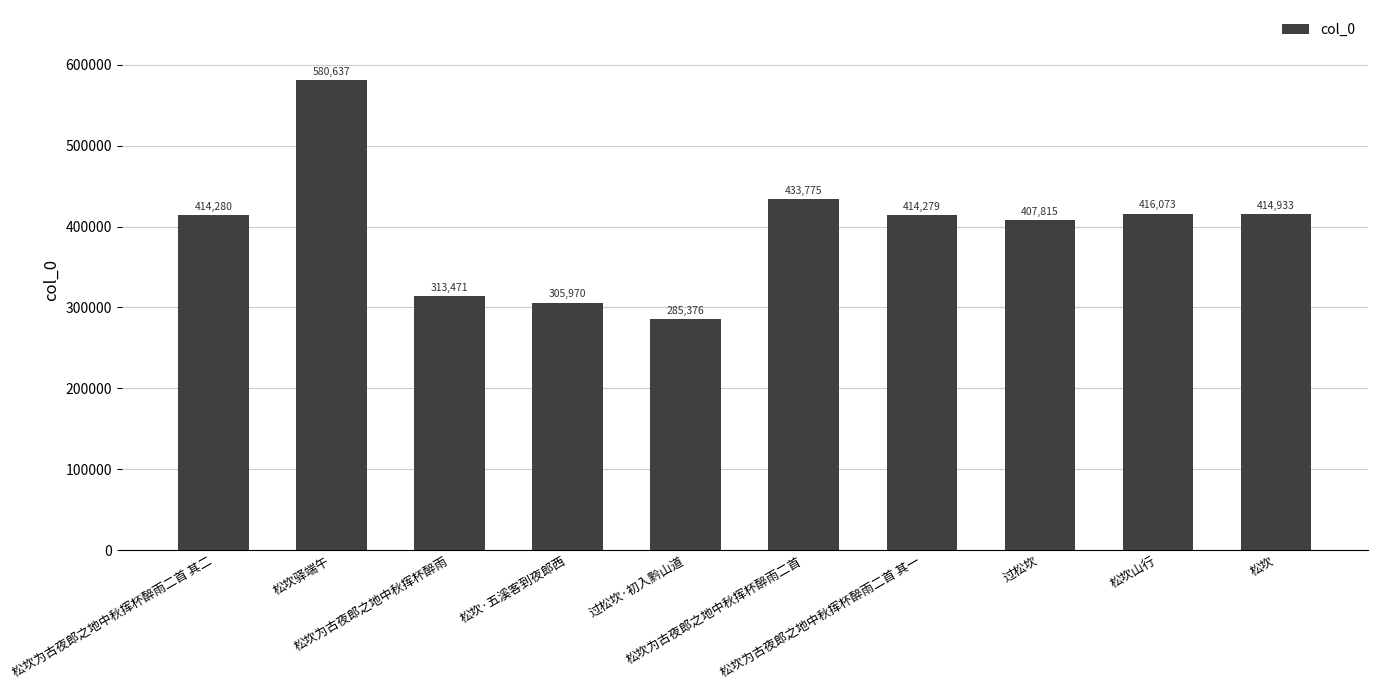

The value at 松坎为古夜郎之地中秋挥杯醉雨二首 其一 is 714781. True or false?

False